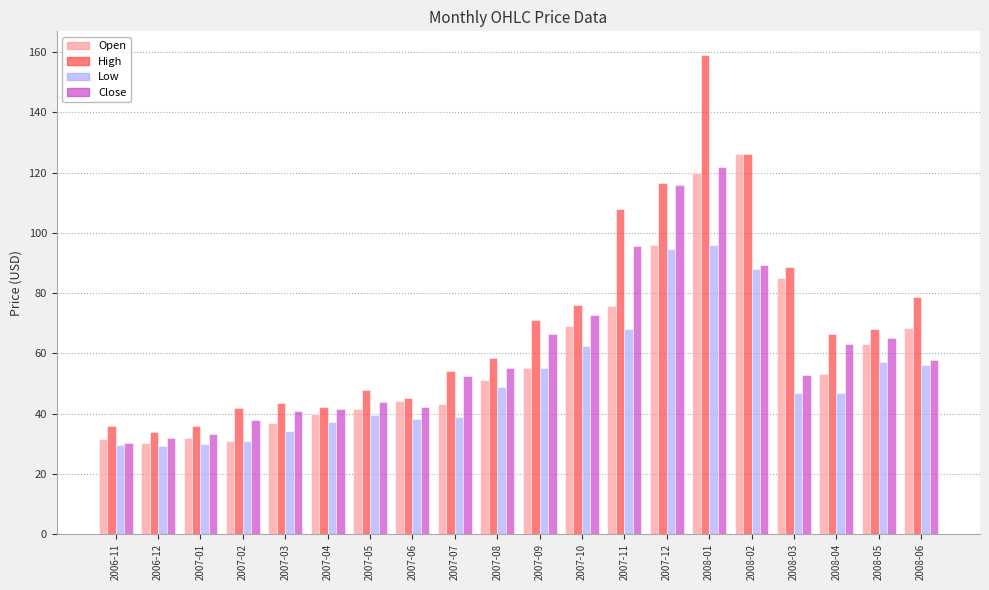

What are all the series names shown in the legend?

Open, High, Low, Close